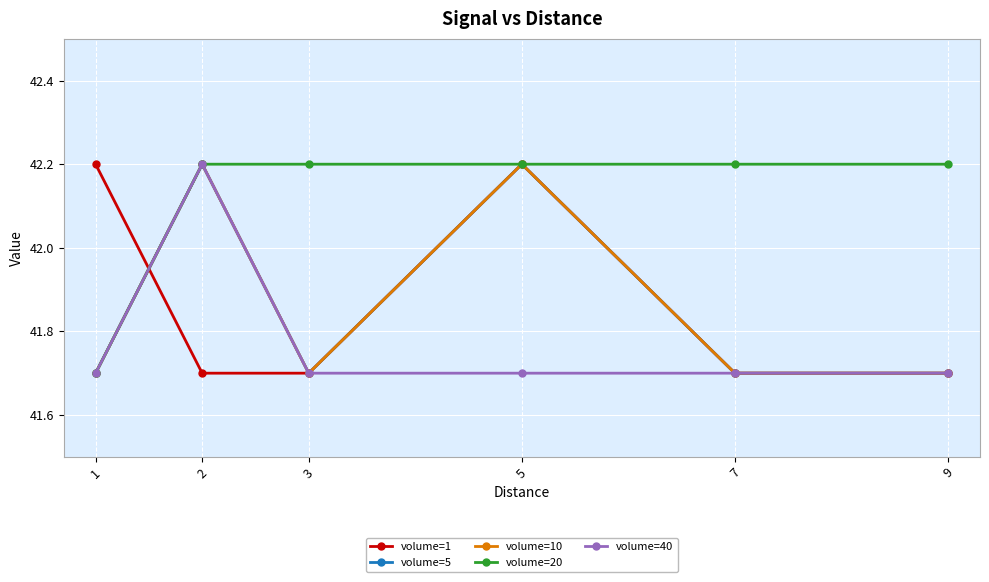

Is this an area chart (filled region under the line)?

No